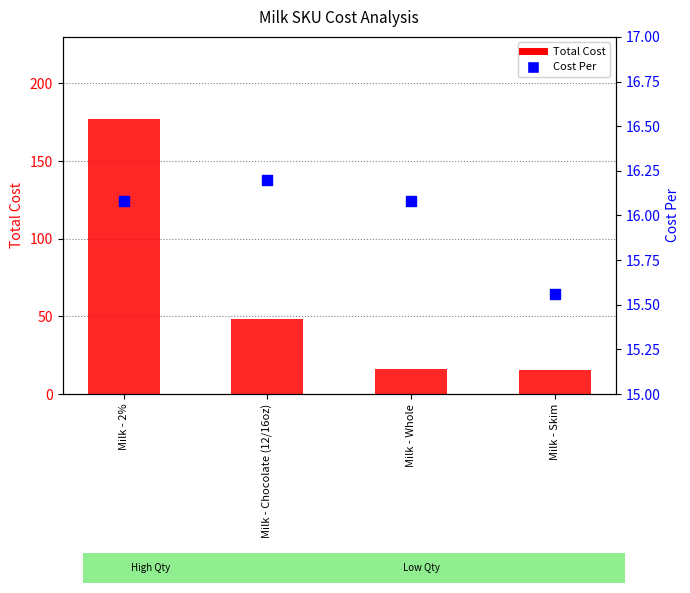

What are all the series names shown in the legend?

Total Cost, Cost Per